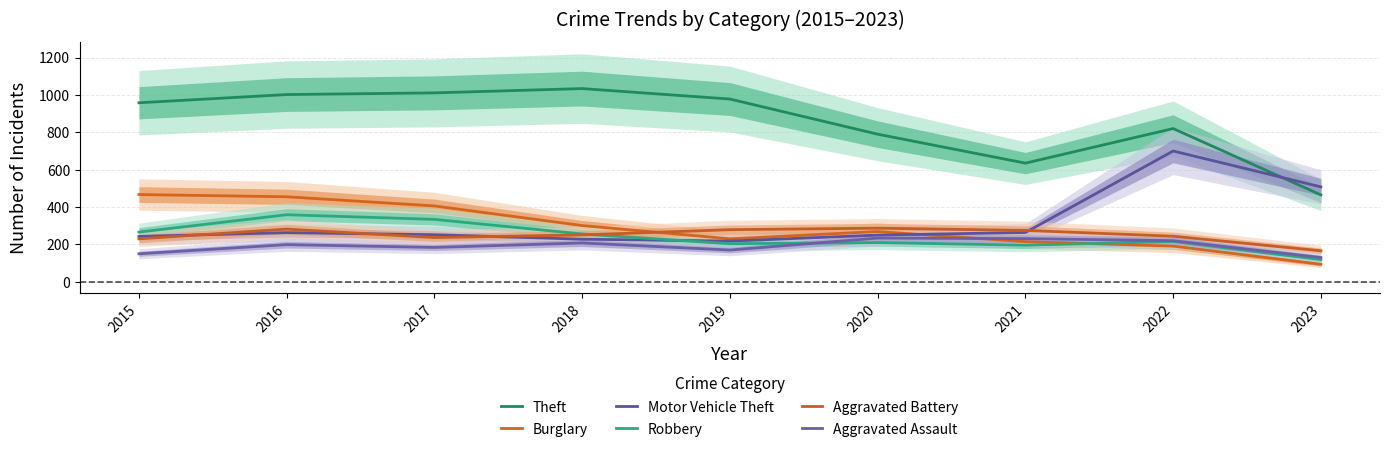

What is the sum of the Aggravated Assault values at 2019 and 2023?

300